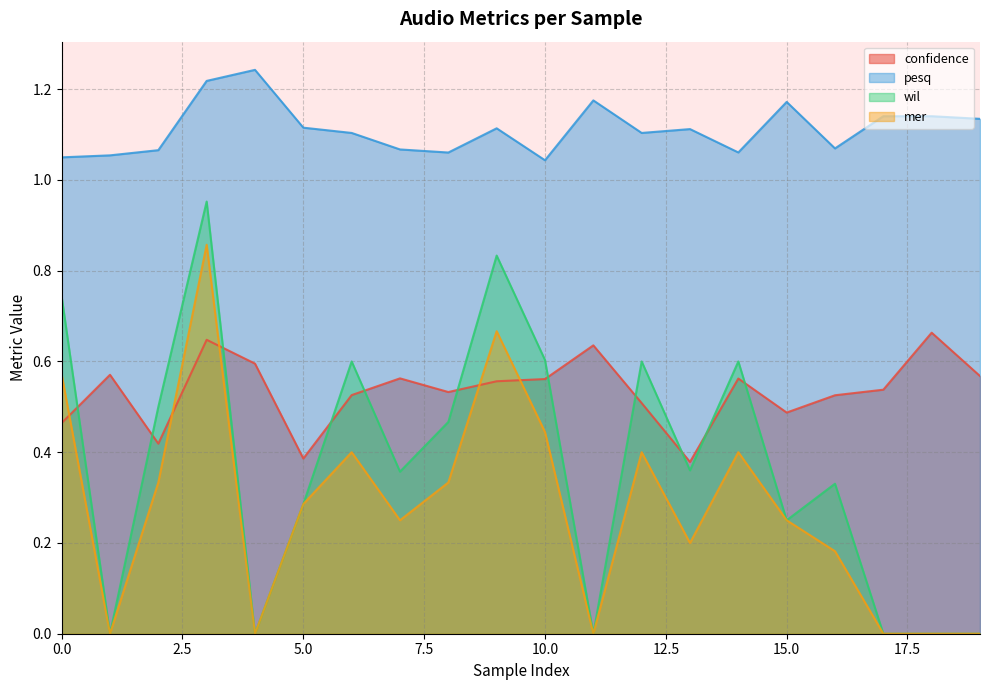

Rank the categories by pesq value from lowest to highest.

10, 0, 1, 8, 14, 2, 7, 16, 6, 12, 13, 9, 5, 19, 17, 18, 15, 11, 3, 4